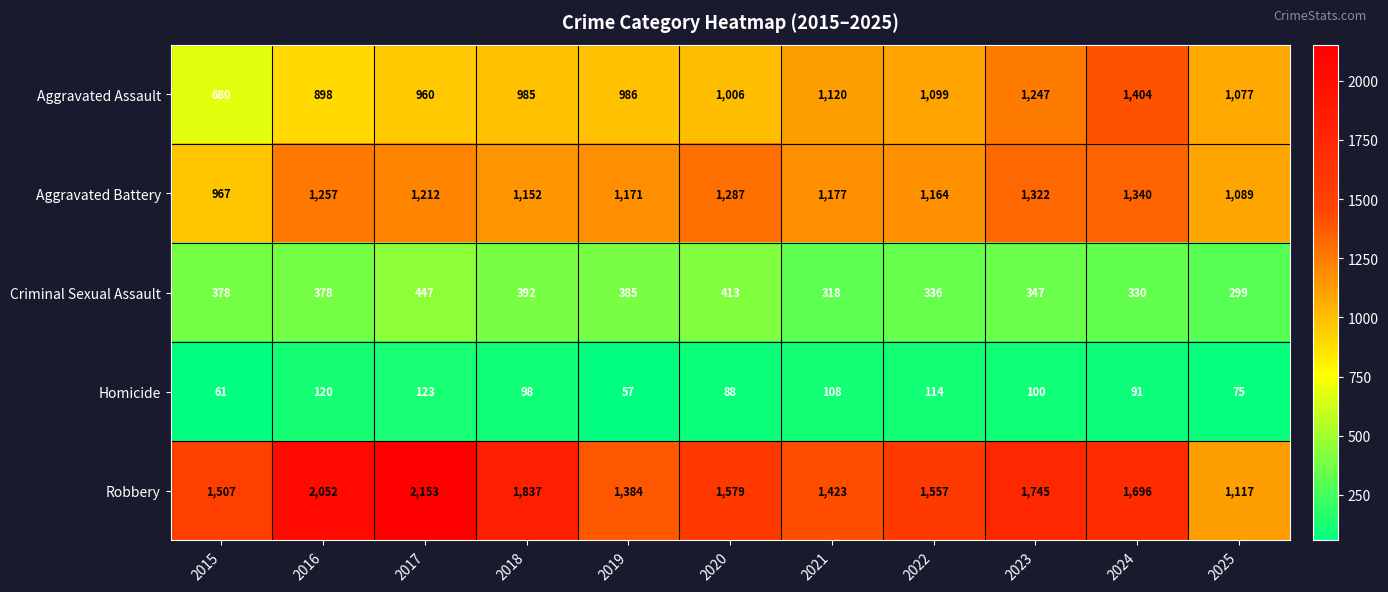

Which series has the largest total across all categories?

Robbery